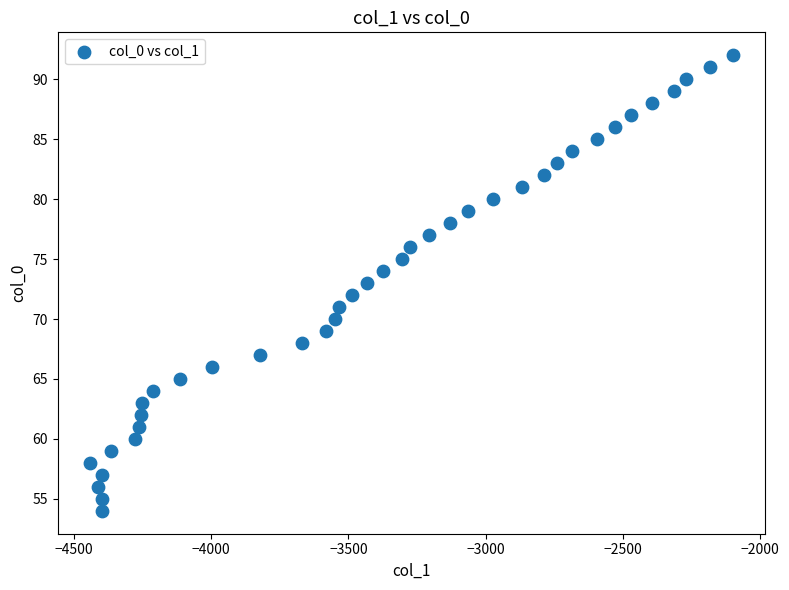

What is the range of Y values (max minus min)?

38